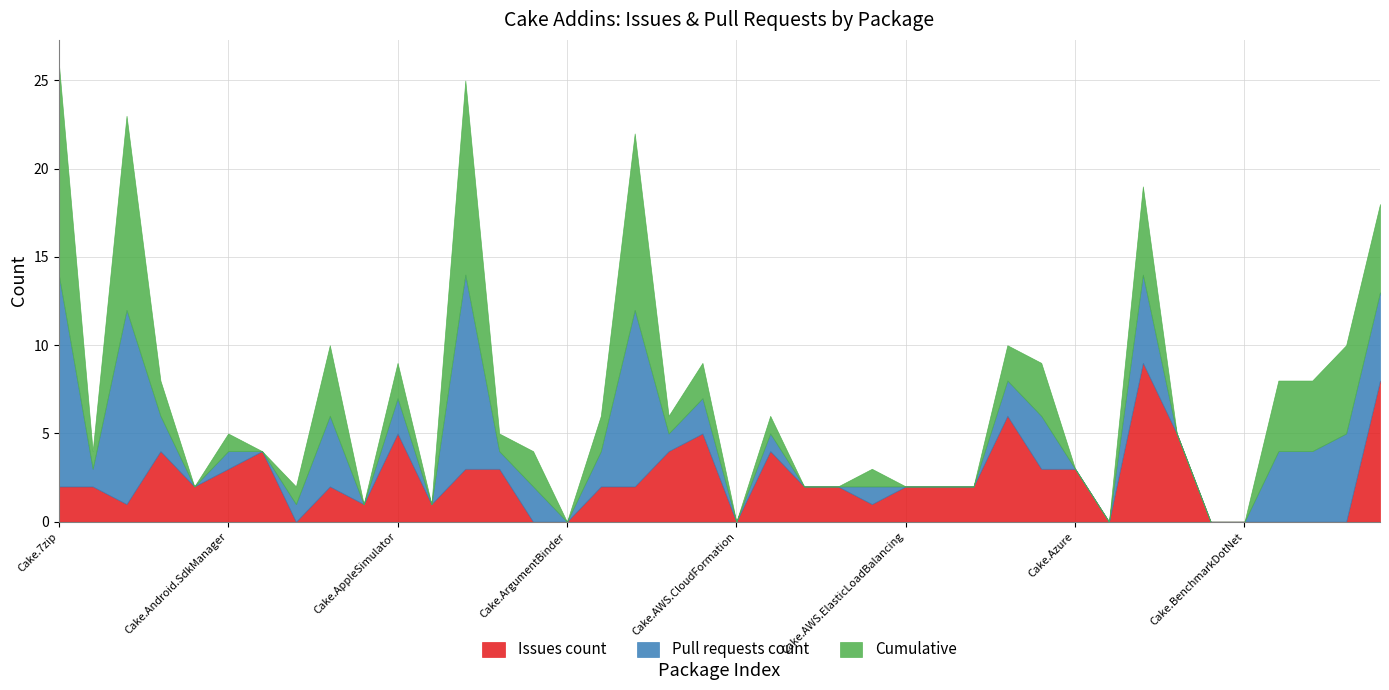

What is the sum of the Issues count values at Cake.AzureStorage and Cake.Badge?

5